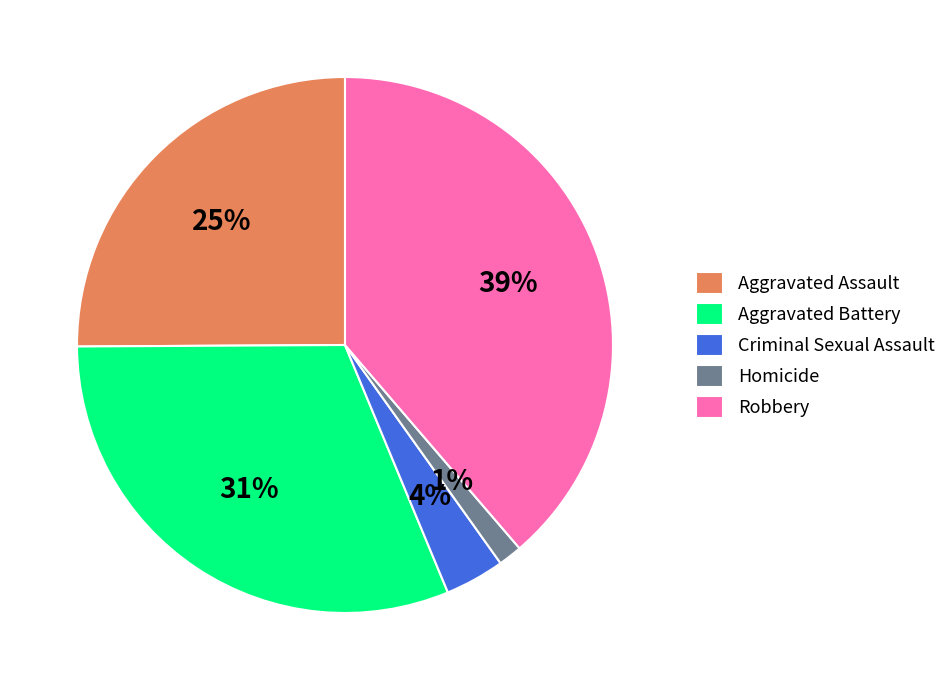

Which slice is the smallest?

Homicide